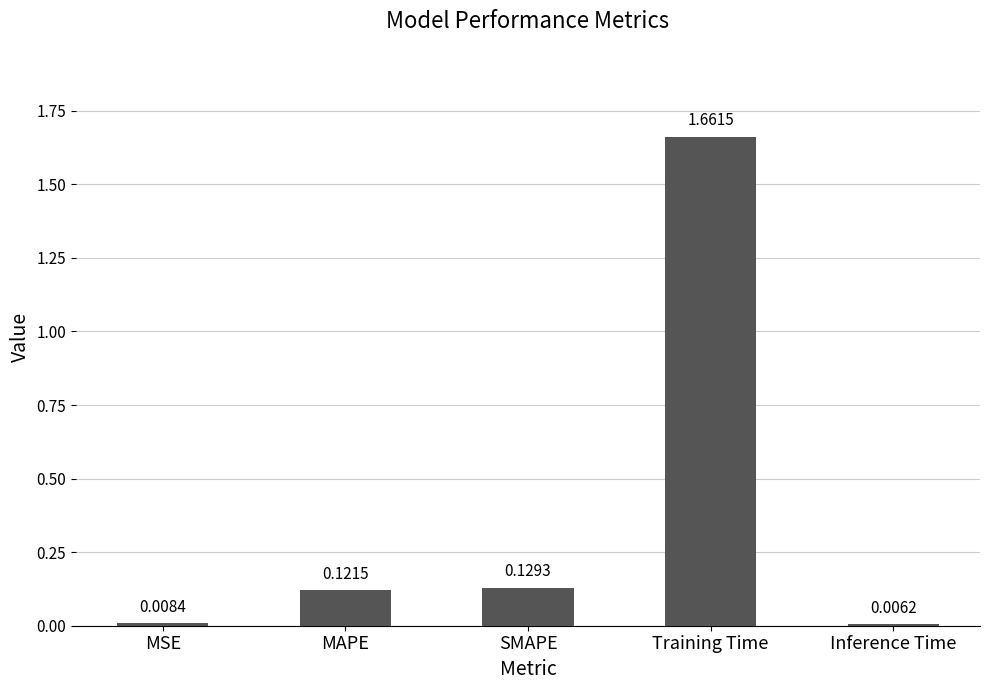

At which label is the value closest to 0?

Inference Time